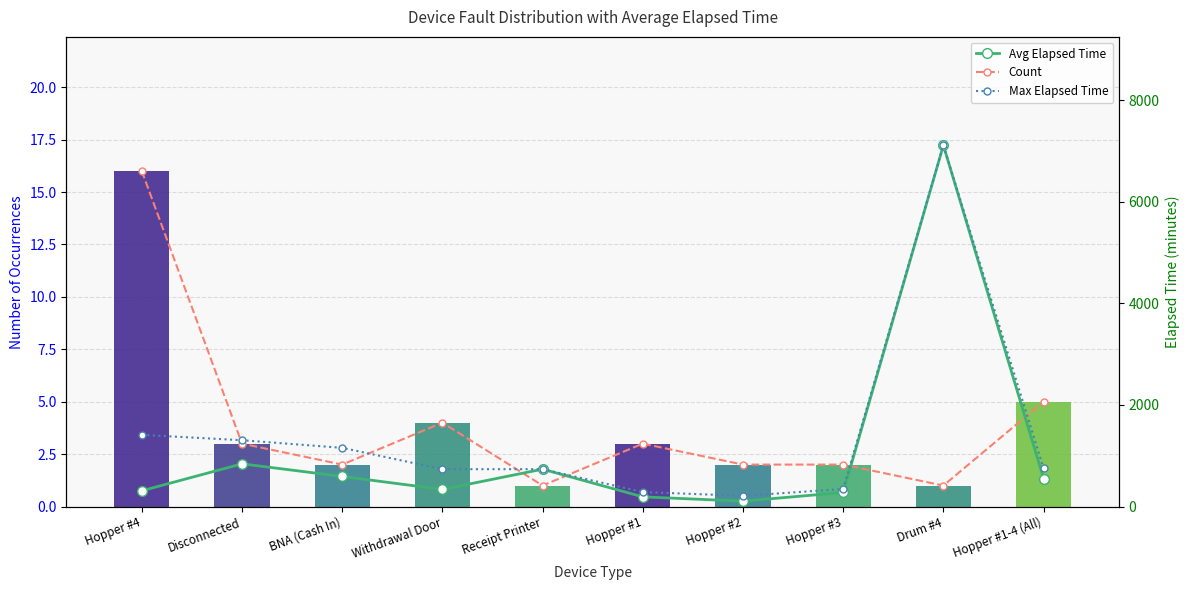

At how many categories does at least one series exceed 5204?

1